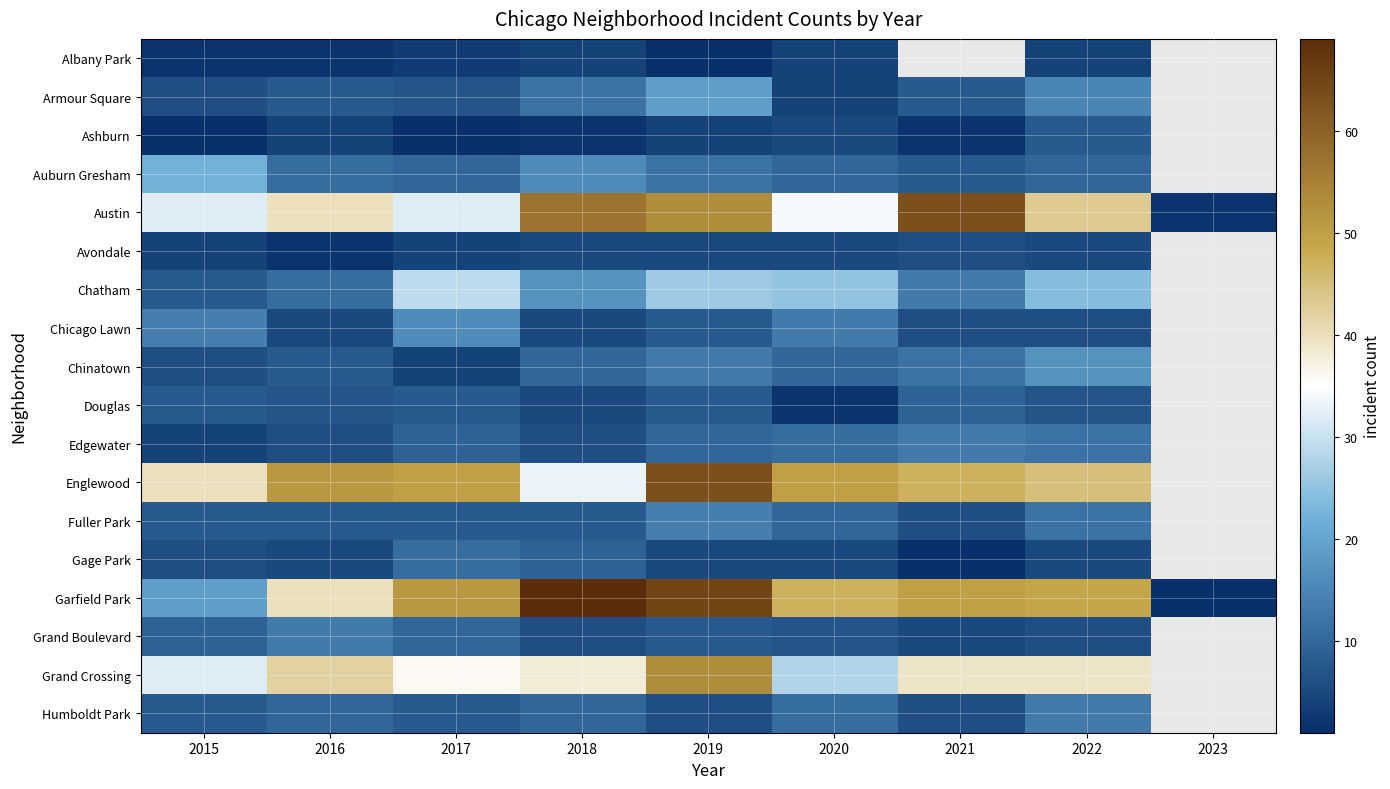

Which series has the largest range (max minus min)?

Garfield Park